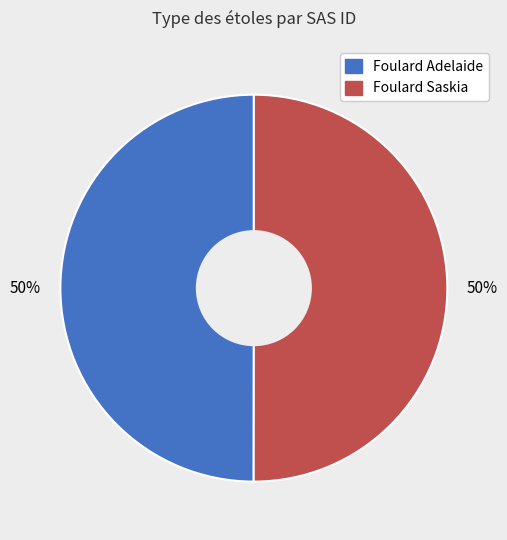

Is it true that Foulard Adelaide is 50% of the pie?

True